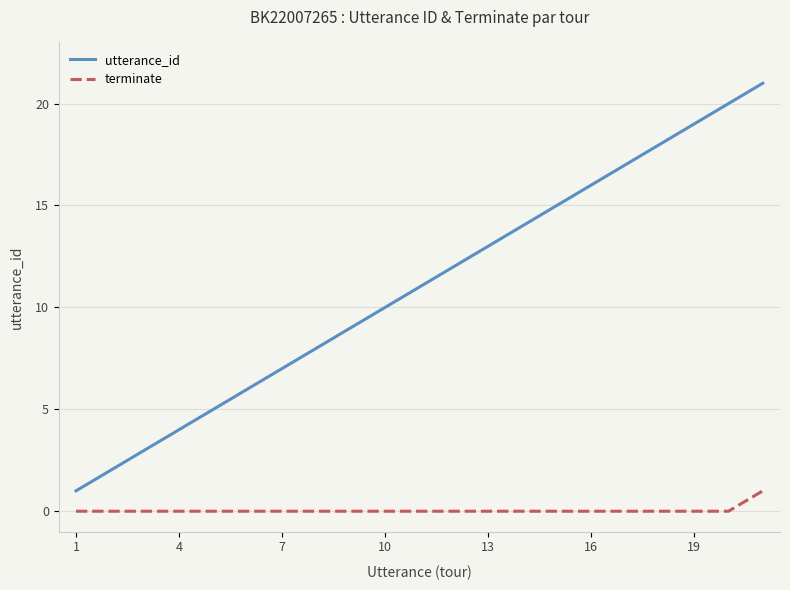

Which series has the largest total across all categories?

utterance_id